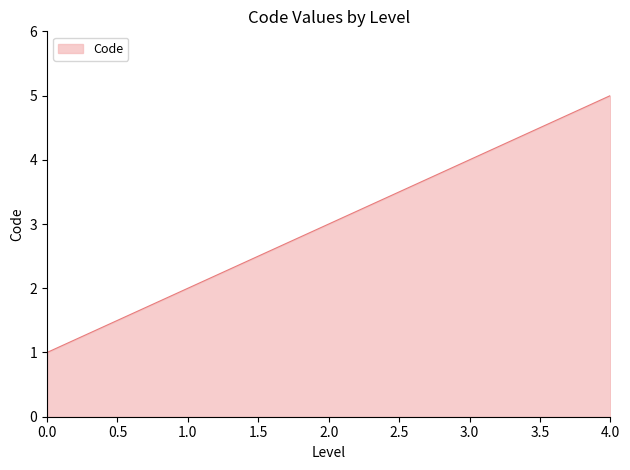

Which category has the highest value across all series?

4.0